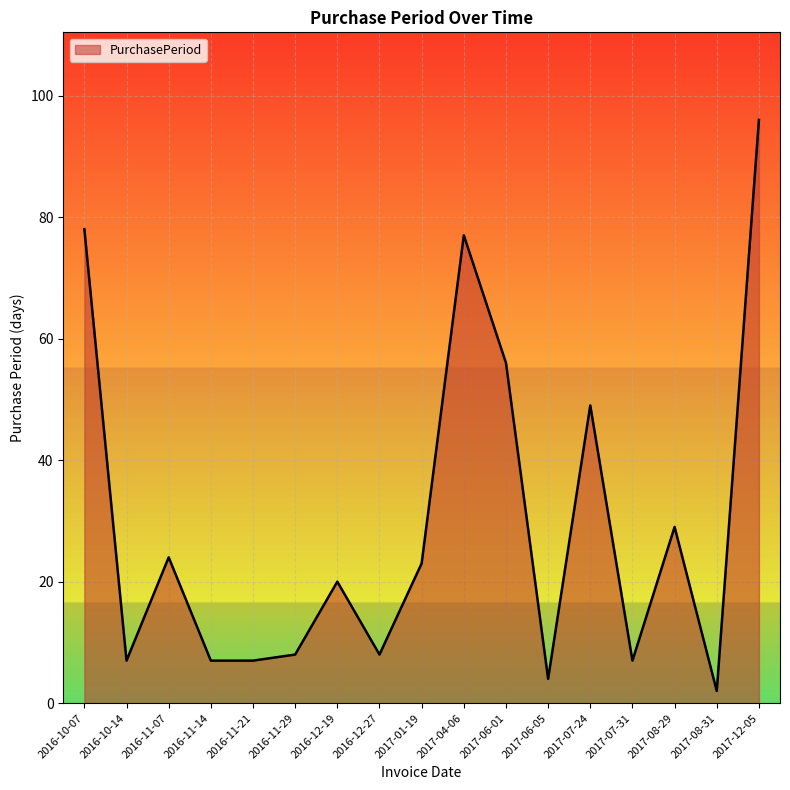

True or false: there are more than 1 points higher than both neighbors.

True